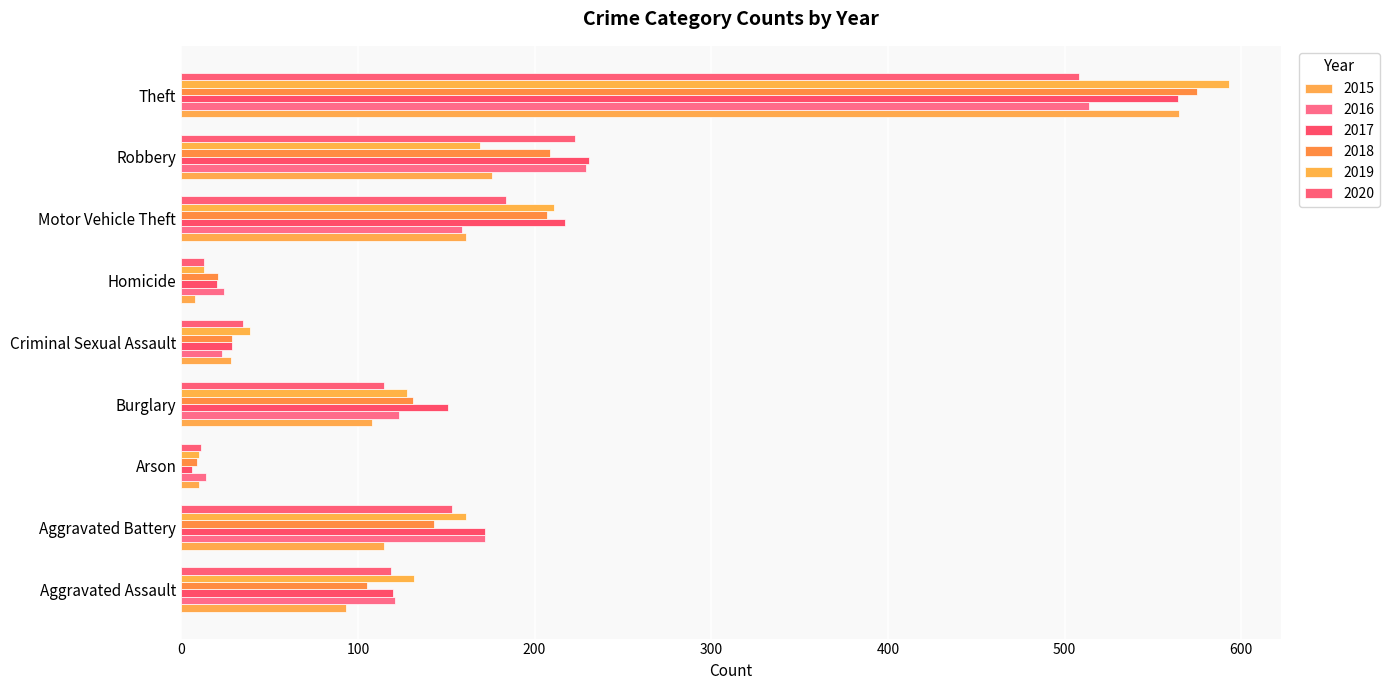

How many values in the 2019 series are below 132?

4